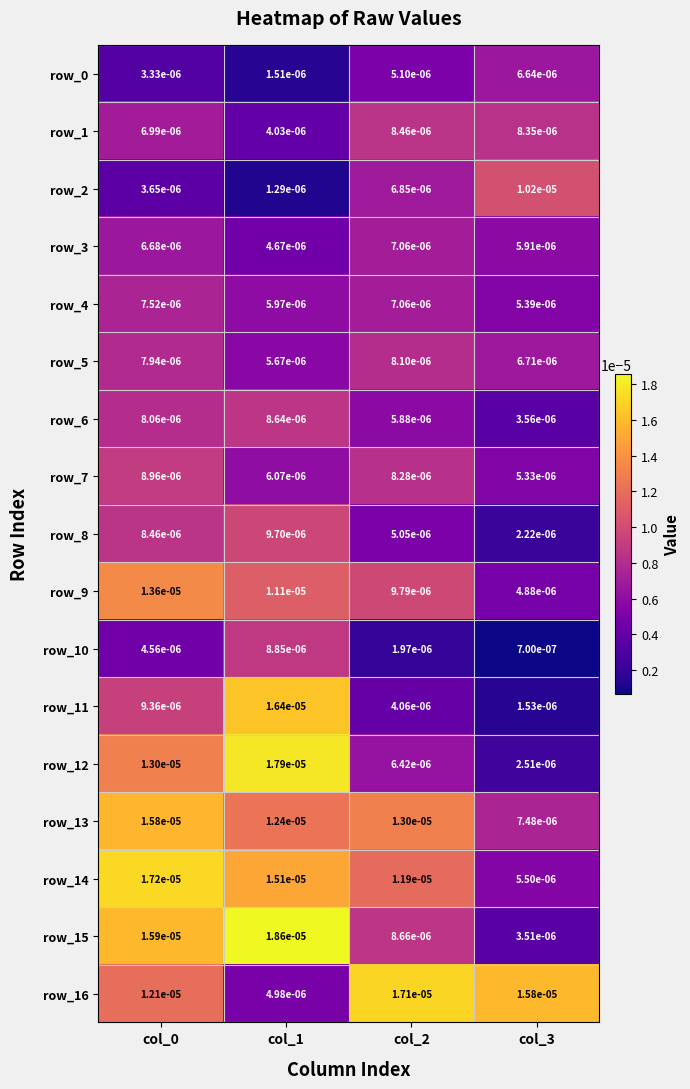

At which category does the chart reach its minimum across all series?

col_3